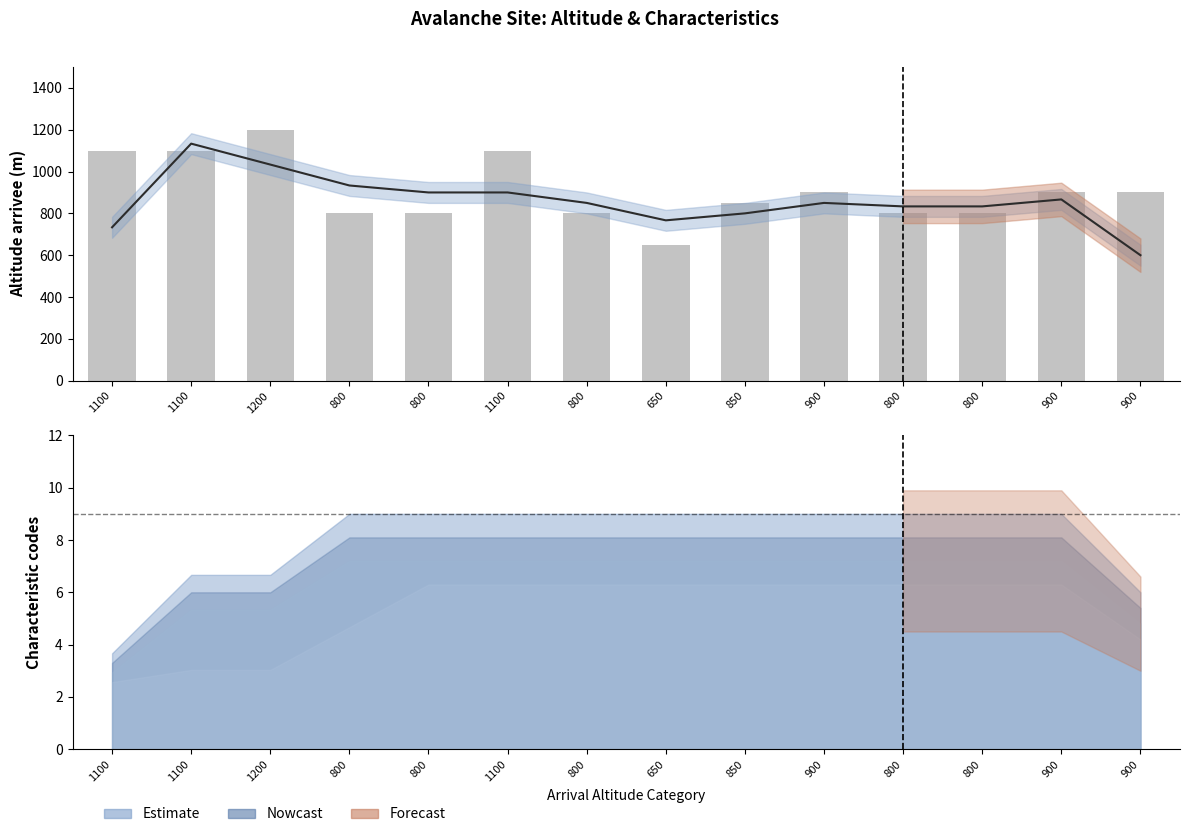

What is the difference between the maximum and second lowest values?

400